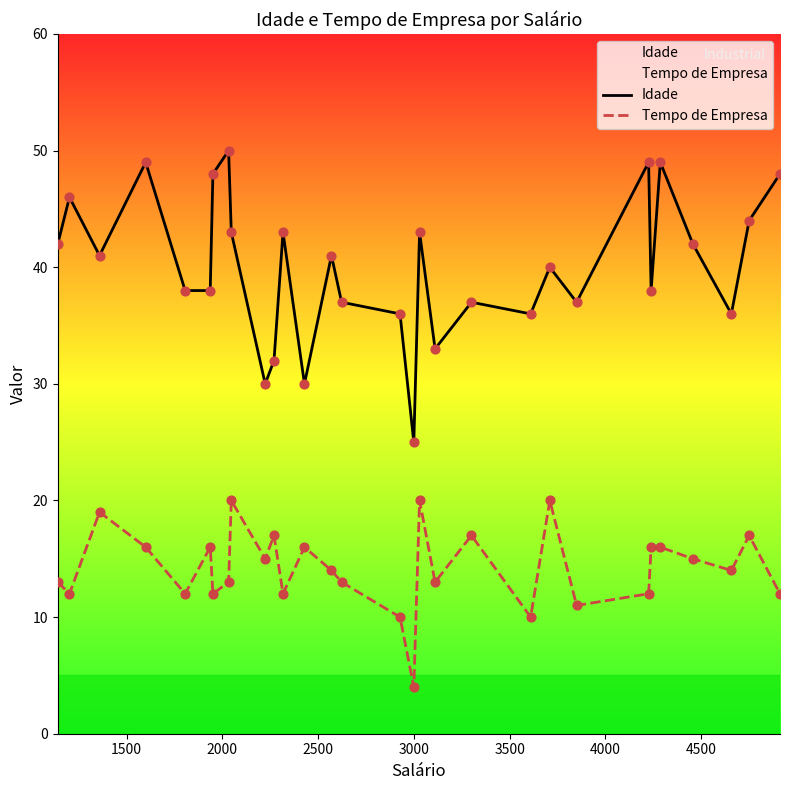

Which series has the widest spread of Y values?

Idade